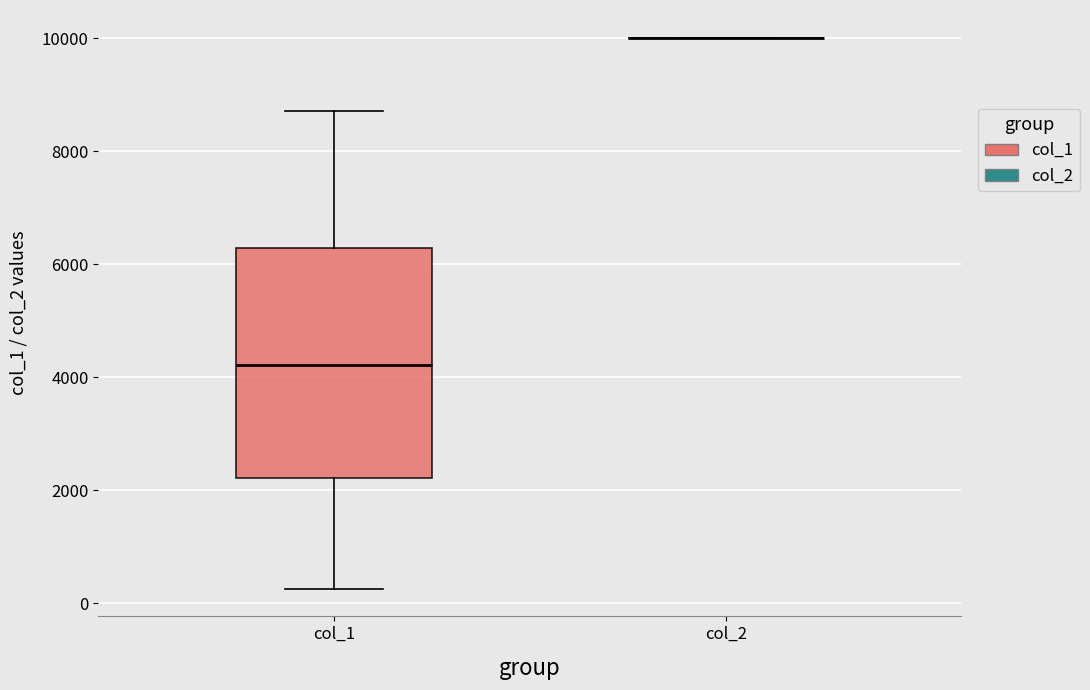

Which box is the tallest, from its lower edge to its upper edge?

col_1